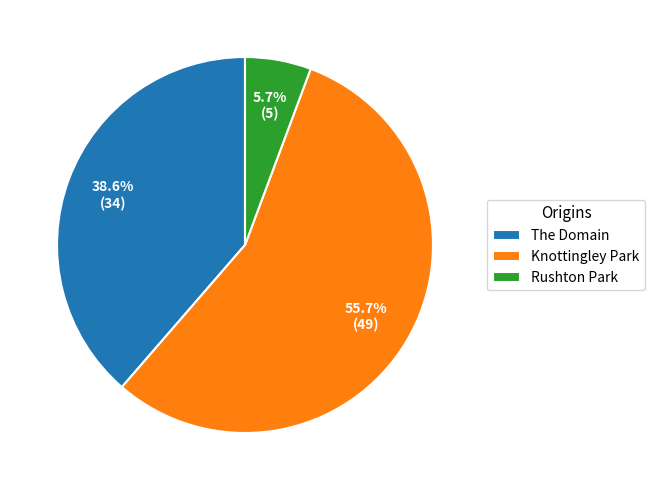

Is the sum of The Domain and Rushton Park greater than half?

No